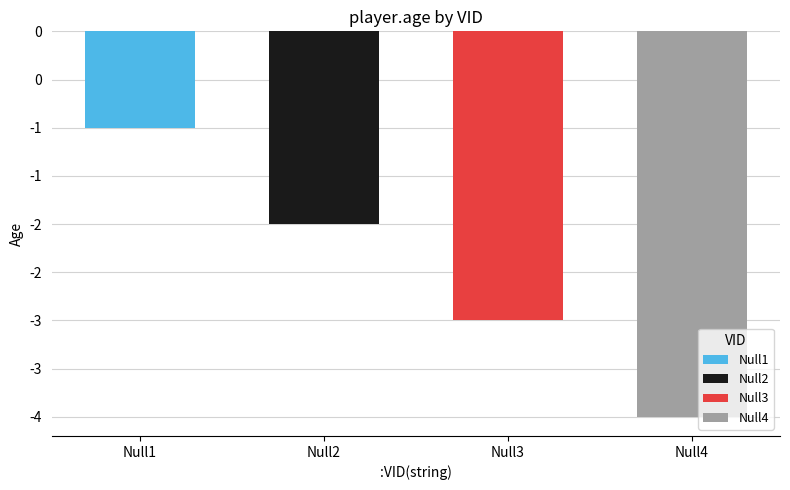

What is the difference between the second highest and minimum values?

2